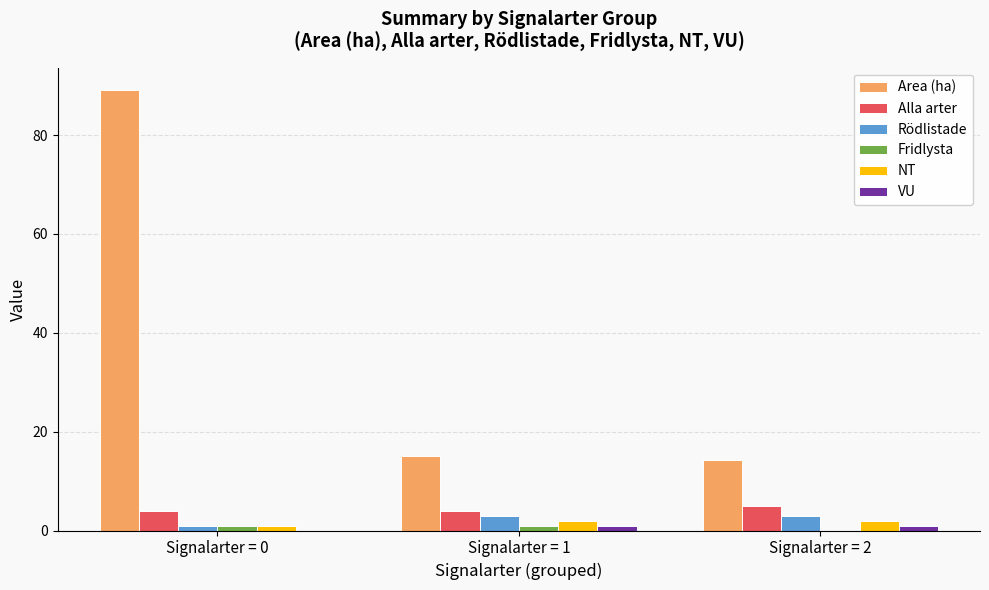

What are all the series names shown in the legend?

Area (ha), Alla arter, Rödlistade, Fridlysta, NT, VU